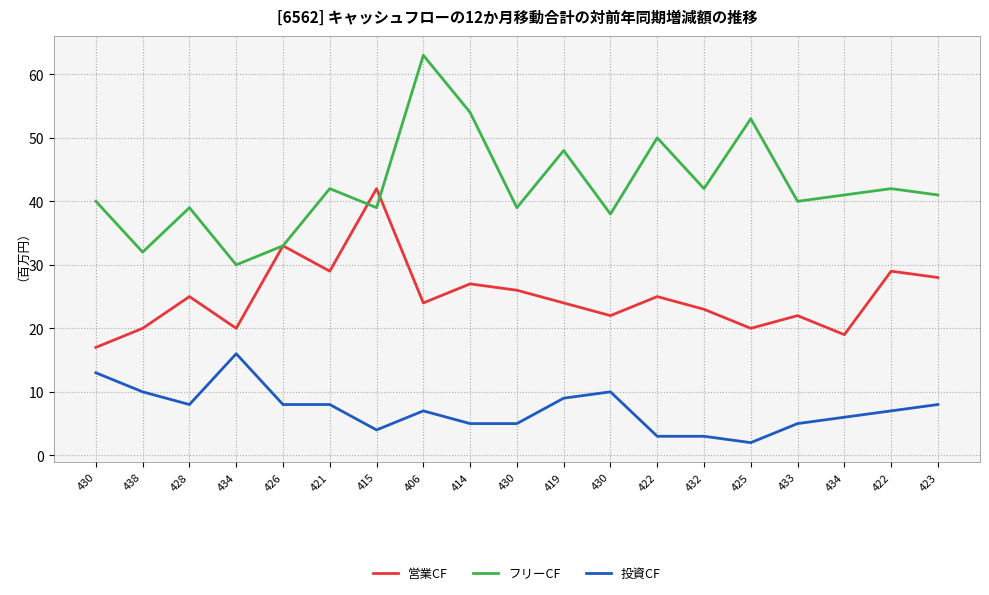

What are all the series names shown in the legend?

営業CF, フリーCF, 投資CF